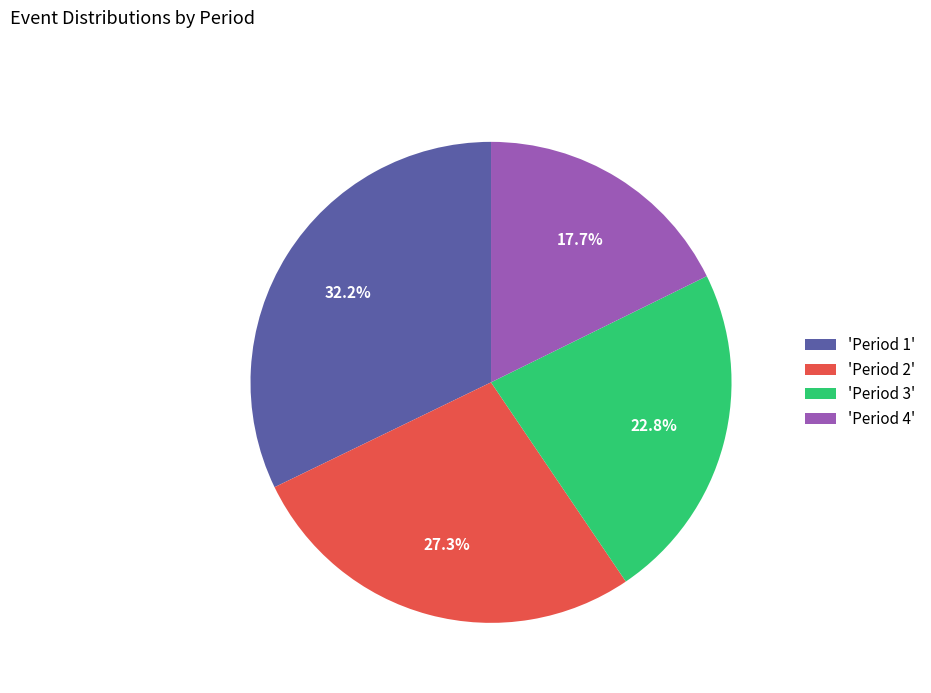

Does any single category account for the majority?

No